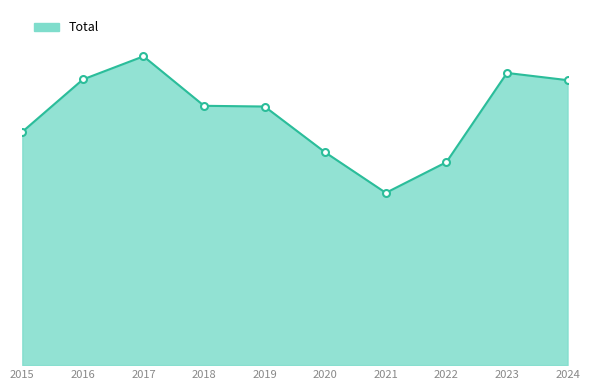

Is this an area chart (filled region under the line)?

Yes